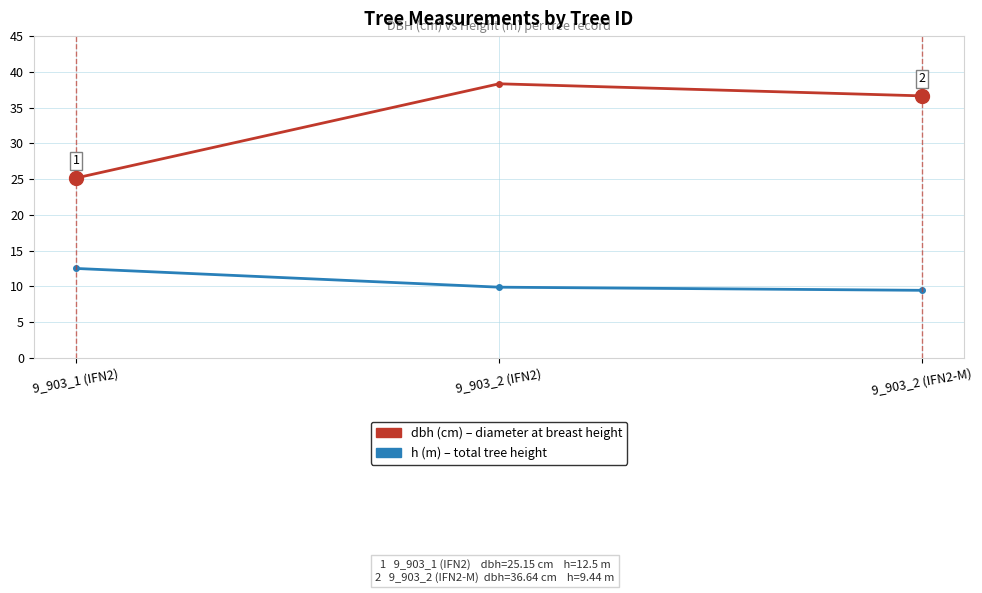

What is the spread (max minus min) of values at 9_903_2 (IFN2-M)?

27.2